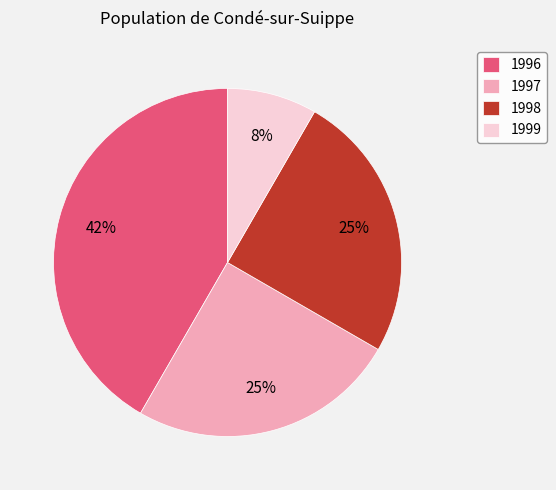

What is the largest slice in the pie chart?

1996